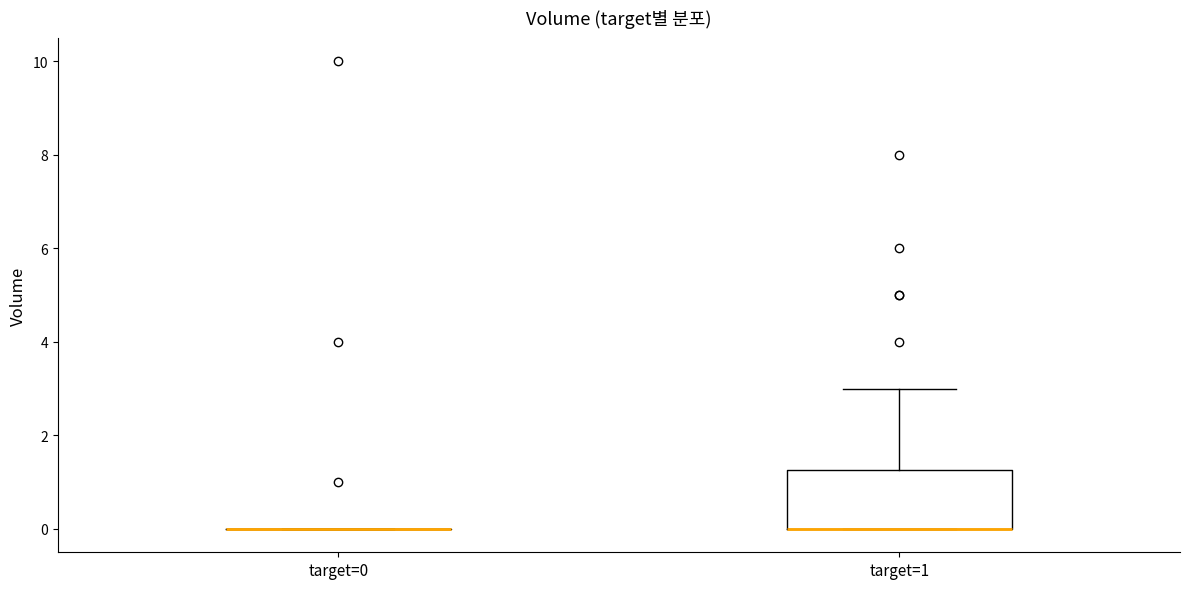

Reading left to right, transcribe this box plot: for each box, give where its median line is, the range the box spans, and where its two whiskers end, as read against the y-axis. The values are not printed on the chart, so give them approximately, as read against the axis.

target=0: box collapsed to a line at 0.0, whiskers 0.0 to 0.0
target=1: median 0.0 (drawn on the box's lower edge), box 0.0 to 1.2, whiskers 0.0 to 3.0